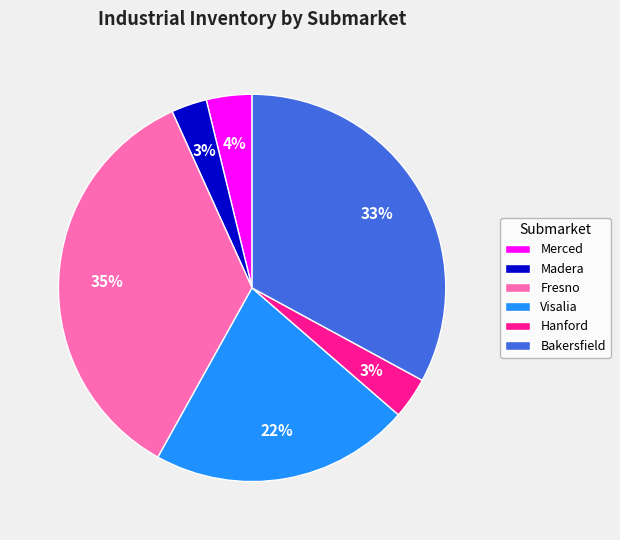

What is the largest slice in the pie chart?

Fresno